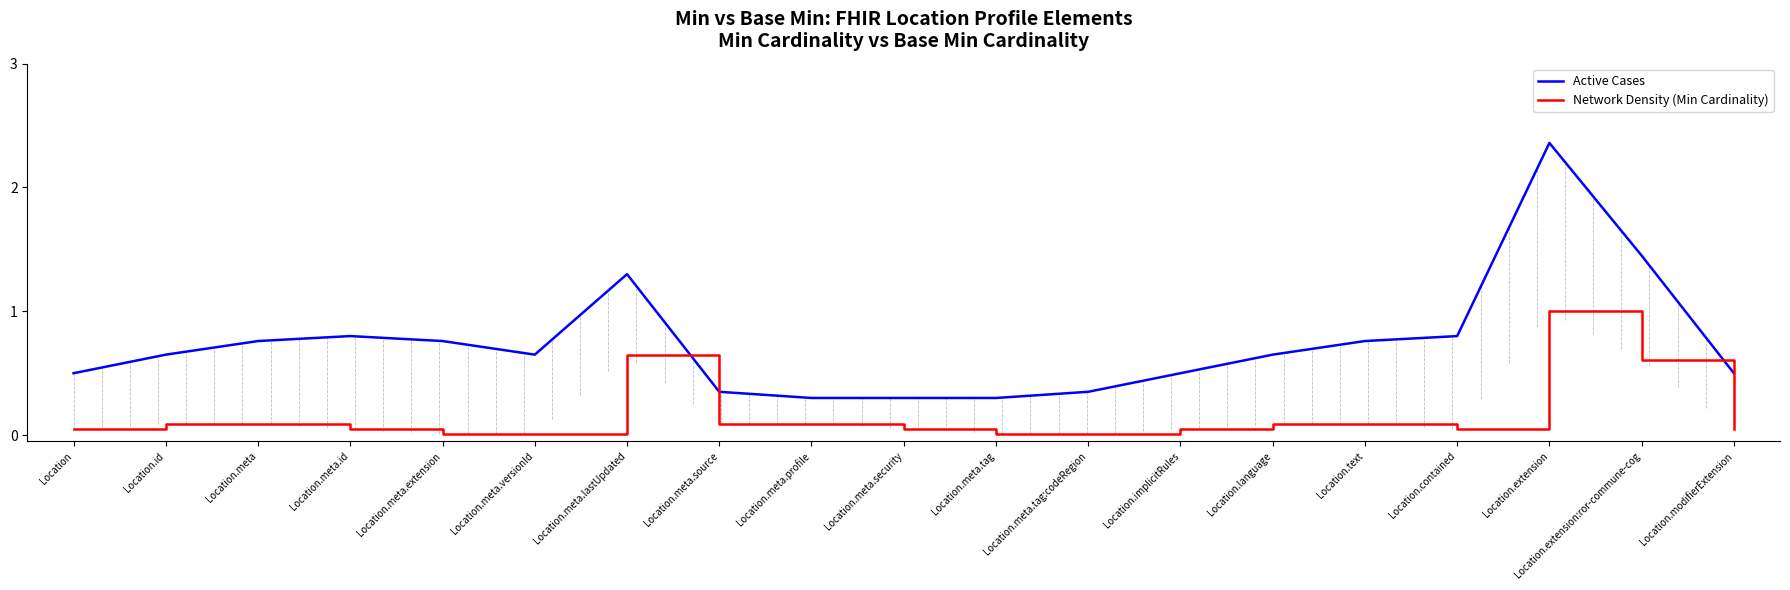

Is the value of Network Density (Min Cardinality) at Location.modifierExtension greater than the value of Active Cases at Location.meta.versionId?

No